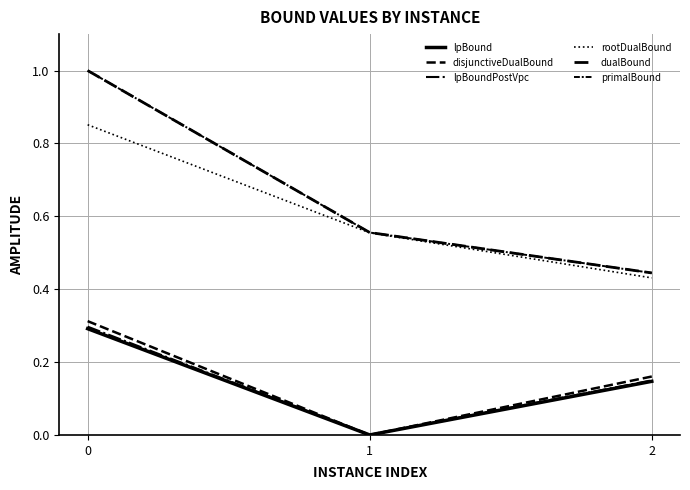

Reading left to right, list all the values displayed in this chart.

lpBound: 0=0.3	1=0.0	2=0.1
disjunctiveDualBound: 0=0.3	1=0.0	2=0.2
lpBoundPostVpc: 0=0.3	1=0.0	2=0.1
rootDualBound: 0=0.9	1=0.6	2=0.4
dualBound: 0=1.0	1=0.6	2=0.4
primalBound: 0=1.0	1=0.6	2=0.4